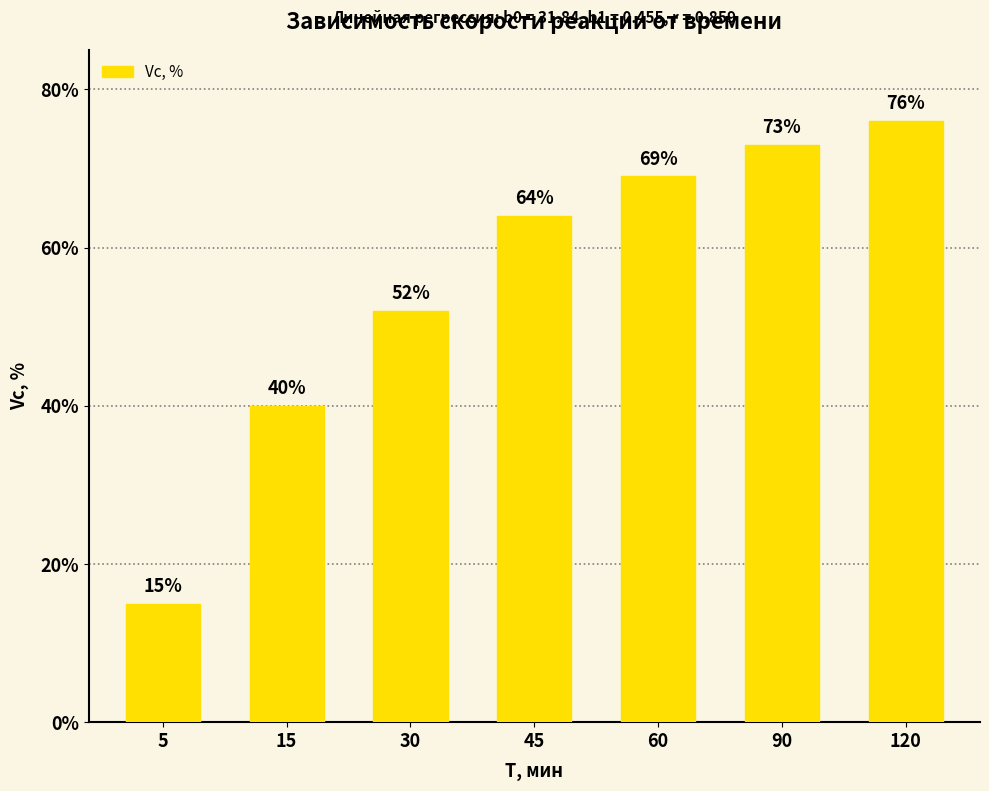

What is the maximum value shown in the chart?

76